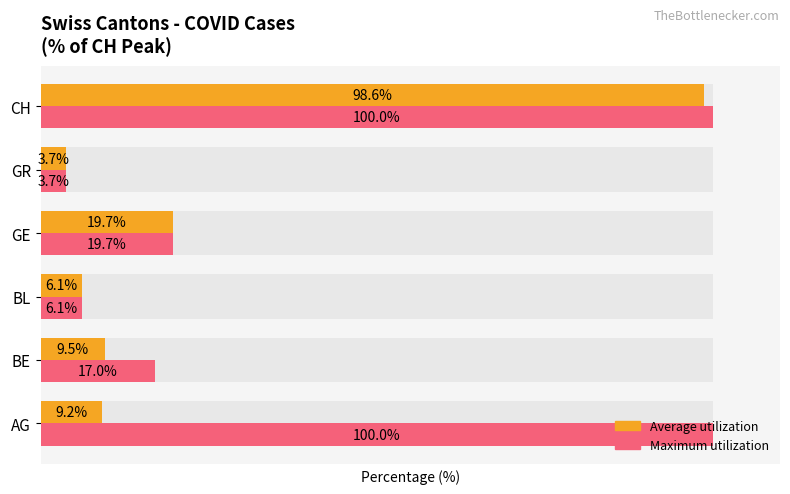

The Maximum utilization series shows 169.6 at CH. True or false?

False